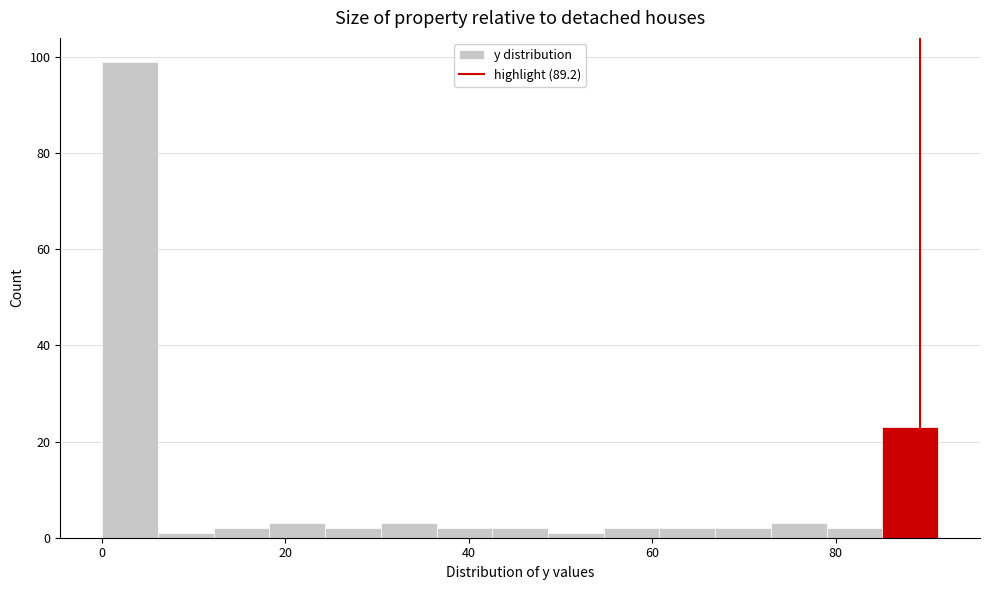

Around what value on the x-axis is the tallest bar? Give the approximate position of its centre, as read against the axis.

4